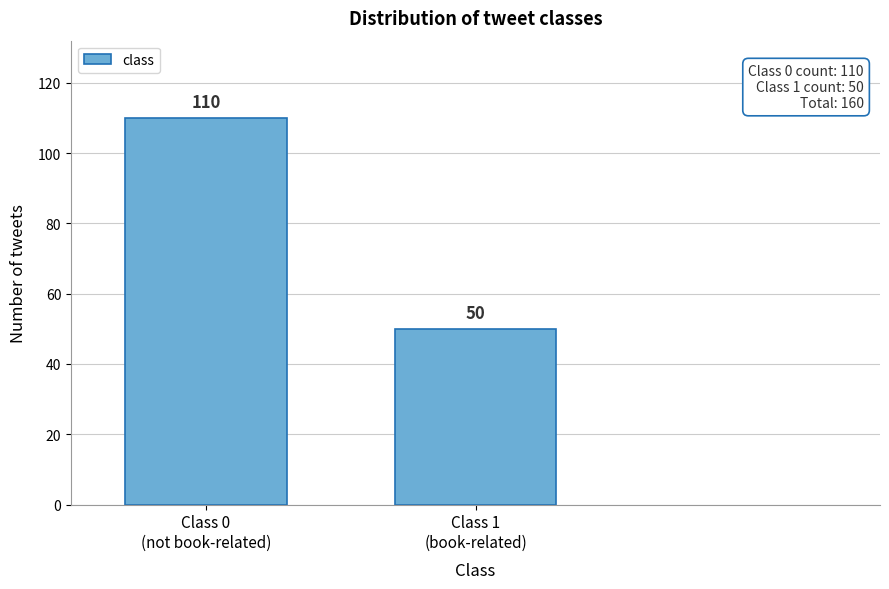

Reading left to right, extract all data points from this chart.

110	50